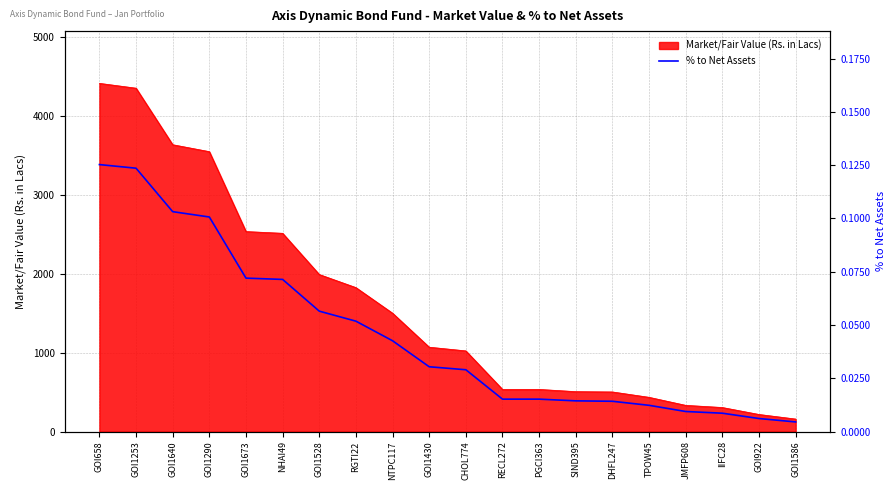

The value of Market/Fair Value (Rs. in Lacs) at JMFP608 is 332.3. True or false?

True